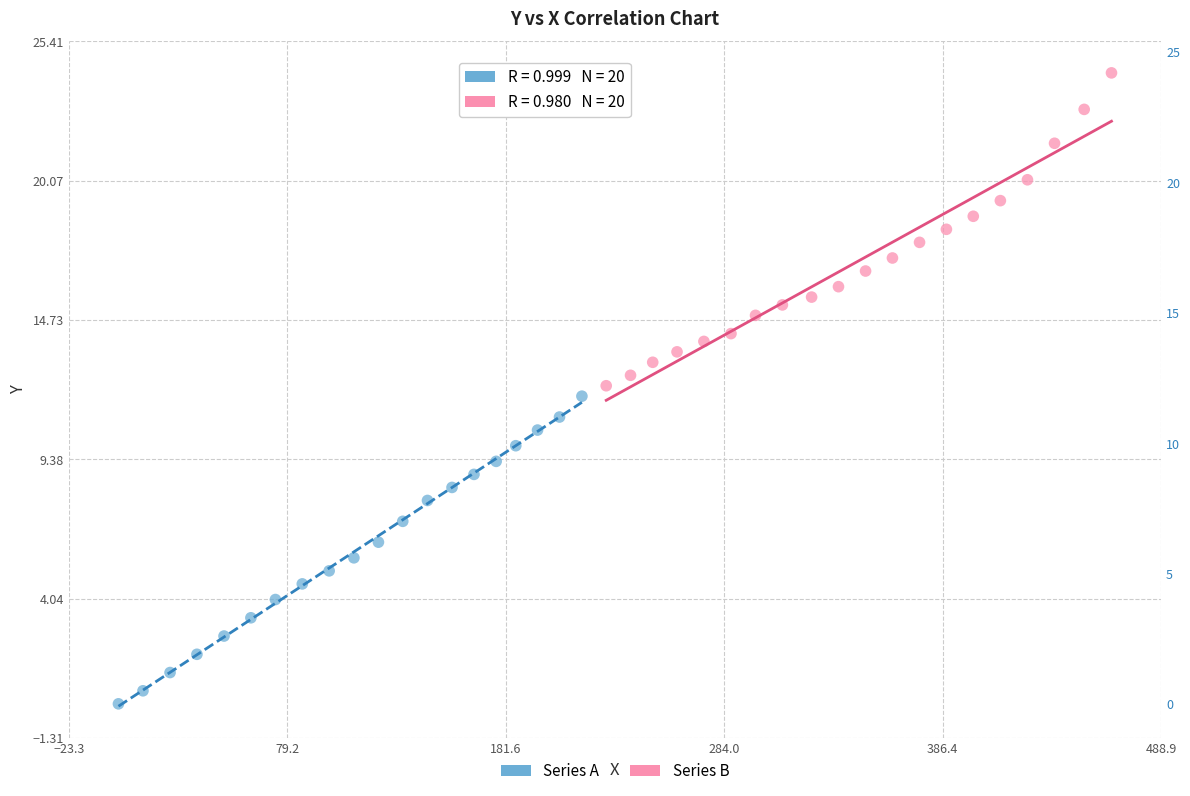

Which series reaches the maximum Y coordinate?

Series B